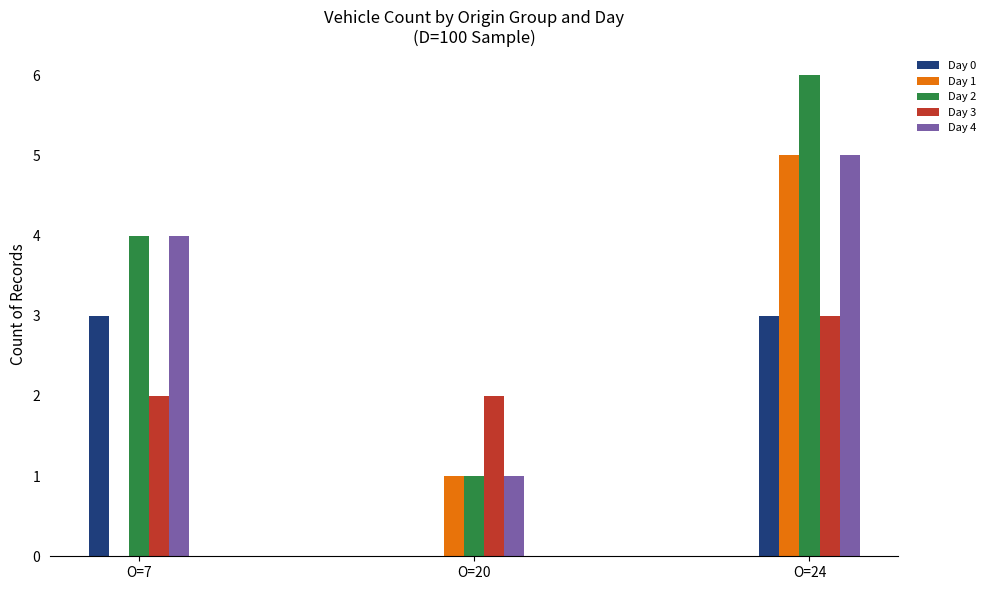

At which category is the sum across all series the highest?

O=24